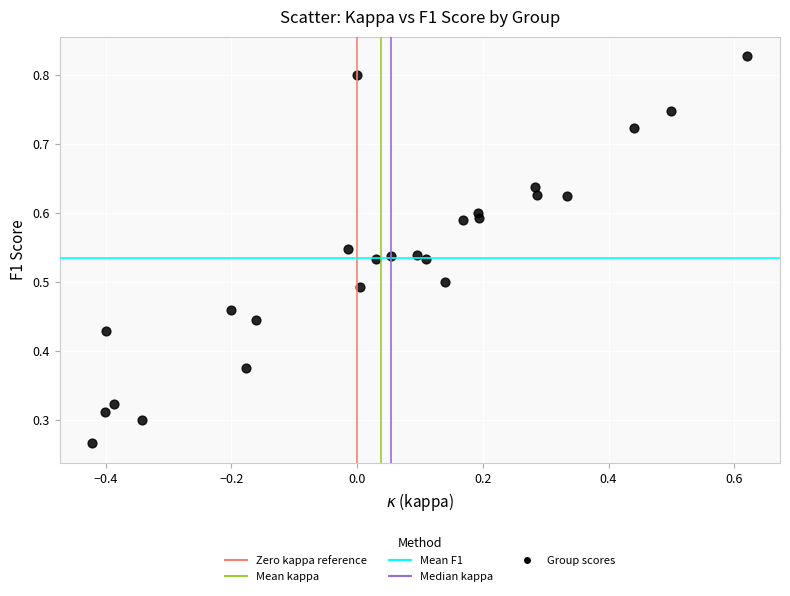

What is the range of X values (max minus min)?

1.0